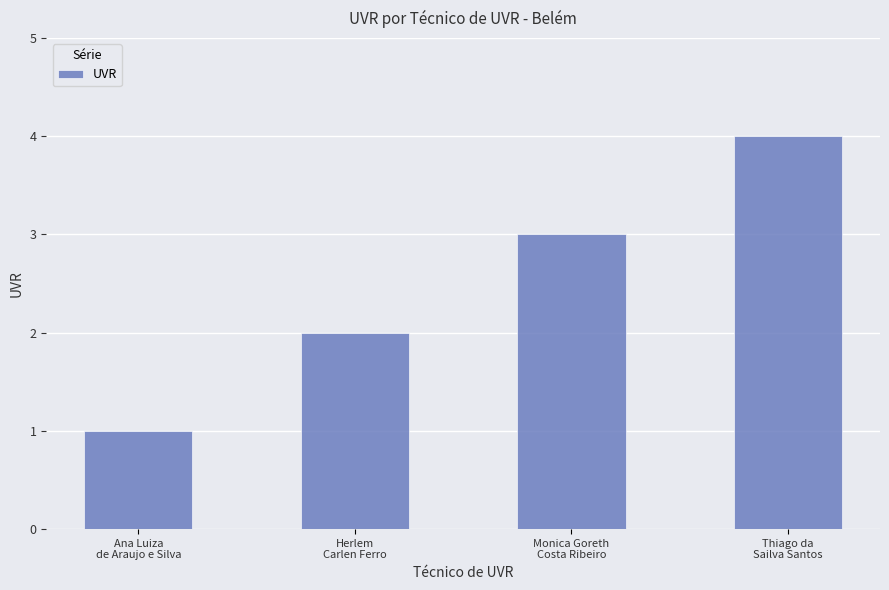

Where is the data nearest to the value 2?

Herlem
Carlen Ferro